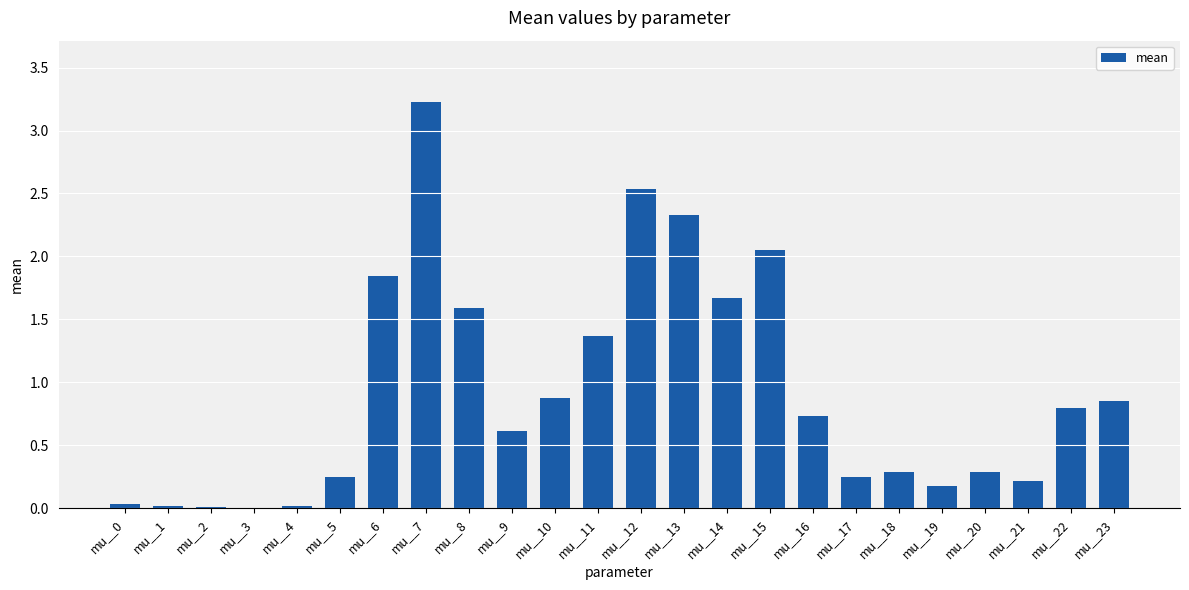

The value at mu__10 is 0.9. True or false?

True